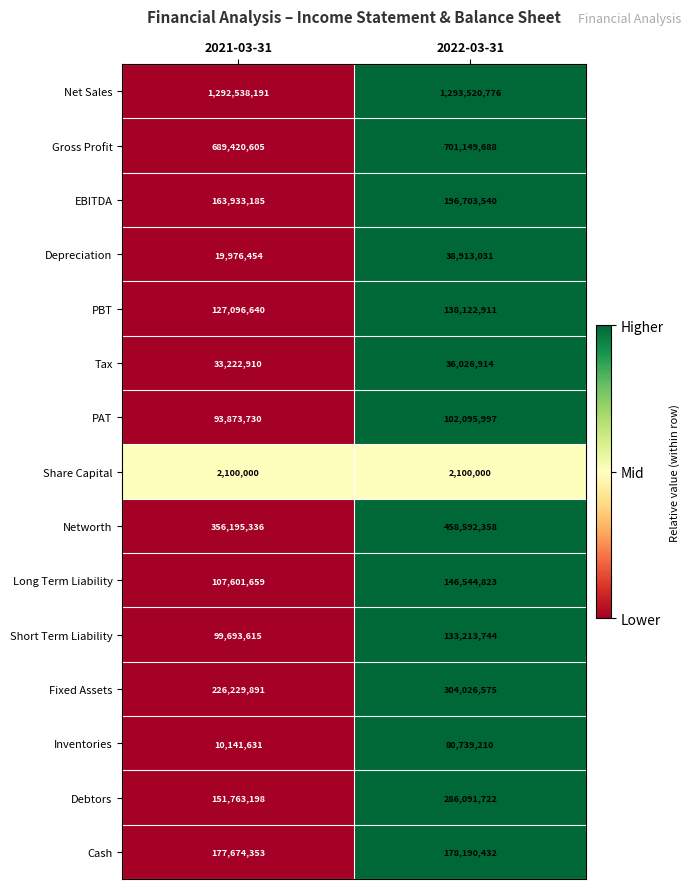

Reading right to left, transcribe all the data shown in this chart.

Net Sales: 2022-03-31=1293520776	2021-03-31=1292538191
Gross Profit: 2022-03-31=701149688	2021-03-31=689420605
EBITDA: 2022-03-31=196703540	2021-03-31=163933185
Depreciation: 2022-03-31=38913031	2021-03-31=19976454
PBT: 2022-03-31=138122911	2021-03-31=127096640
Tax: 2022-03-31=36026914	2021-03-31=33222910
PAT: 2022-03-31=102095997	2021-03-31=93873730
Share Capital: 2022-03-31=2100000	2021-03-31=2100000
Networth: 2022-03-31=458592358	2021-03-31=356195336
Long Term Liability: 2022-03-31=146544823	2021-03-31=107601659
Short Term Liability: 2022-03-31=133213744	2021-03-31=99693615
Fixed Assets: 2022-03-31=304026575	2021-03-31=226229891
Inventories: 2022-03-31=80739210	2021-03-31=10141631
Debtors: 2022-03-31=286091722	2021-03-31=151763198
Cash: 2022-03-31=178190432	2021-03-31=177674353